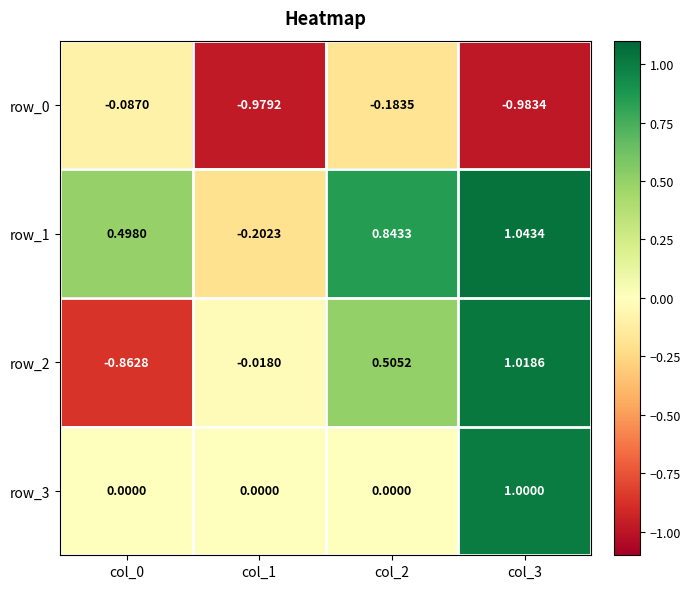

Is the value of row_3 at col_2 greater than the value of row_0 at col_3?

Yes